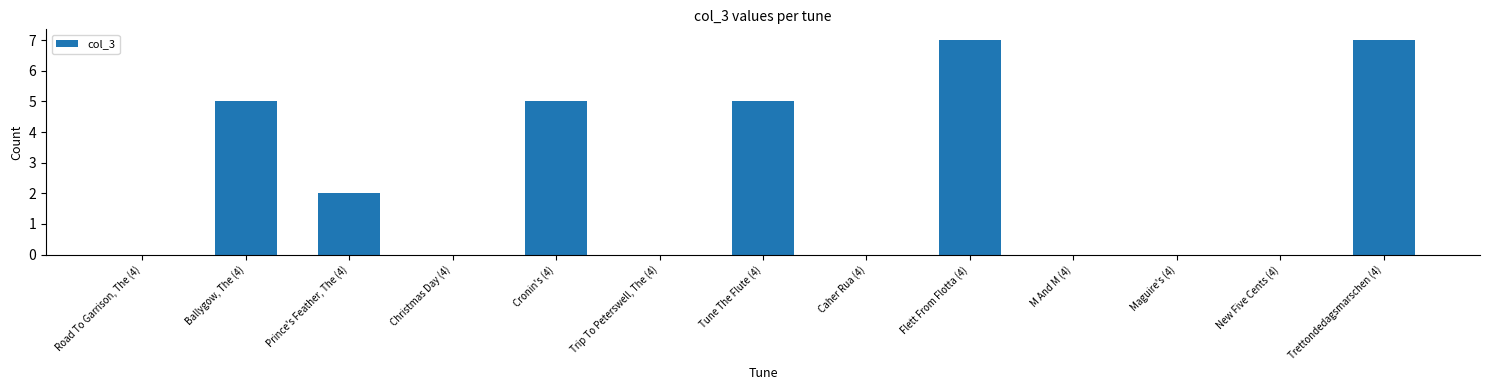

True or false: the data shows 0 at Caher Rua (4).

True